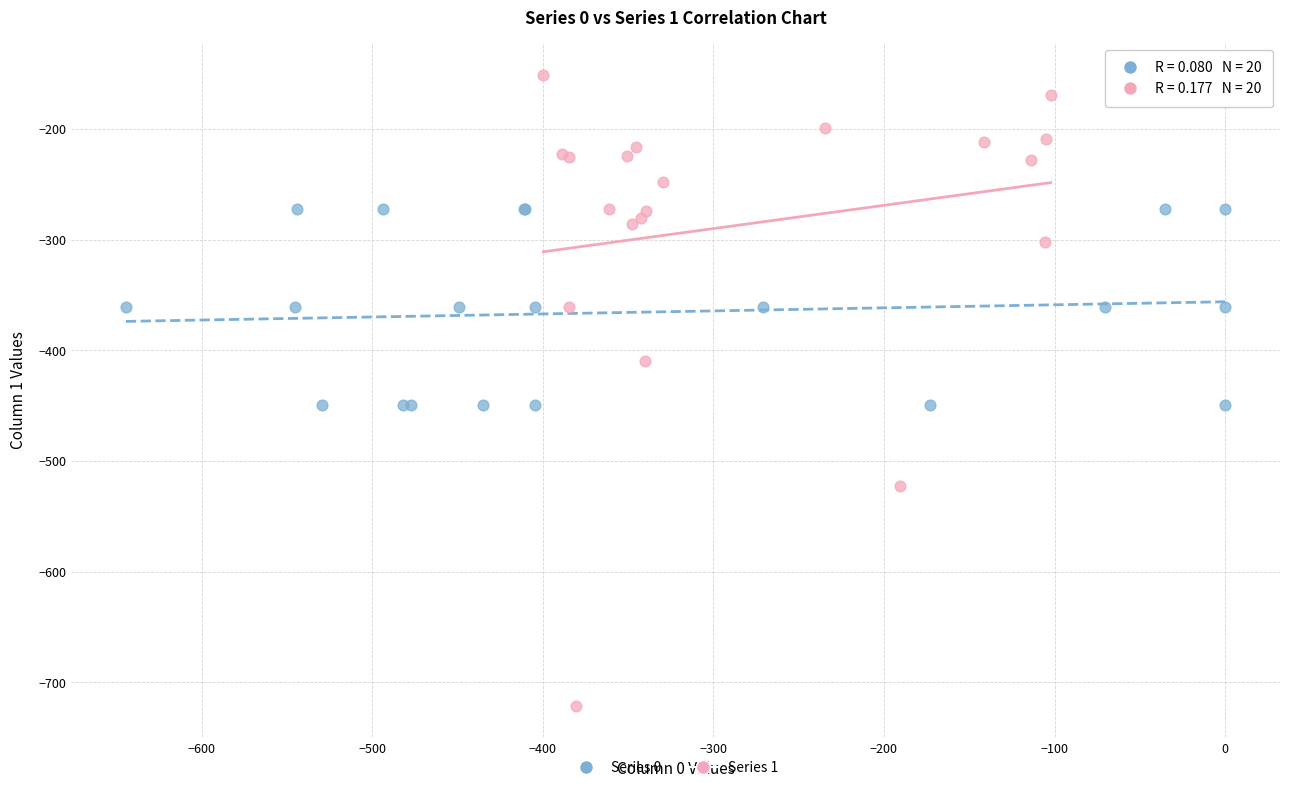

Which series has the largest Y range (max minus min)?

Series 1